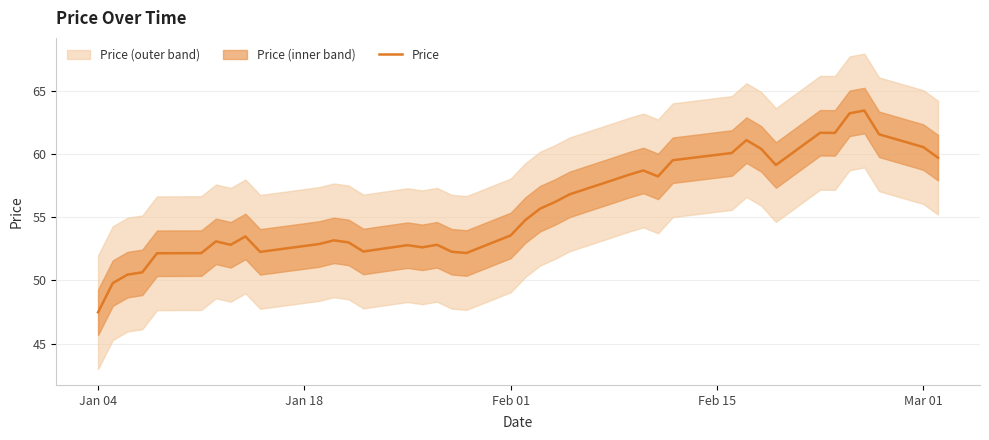

True or false: the data shows 53.5 at Feb 01.

True